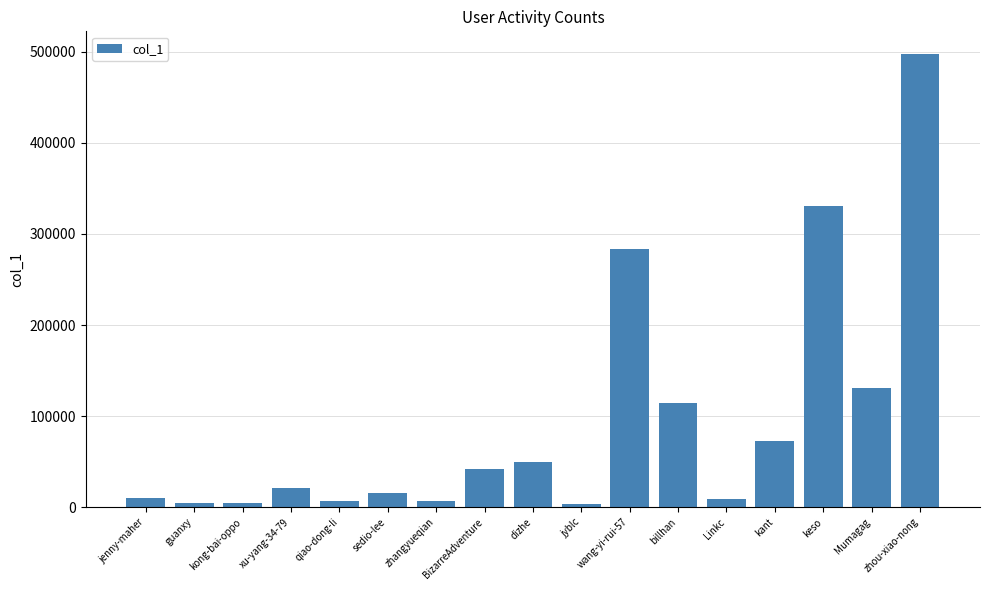

The value at billhan is 49311. True or false?

False